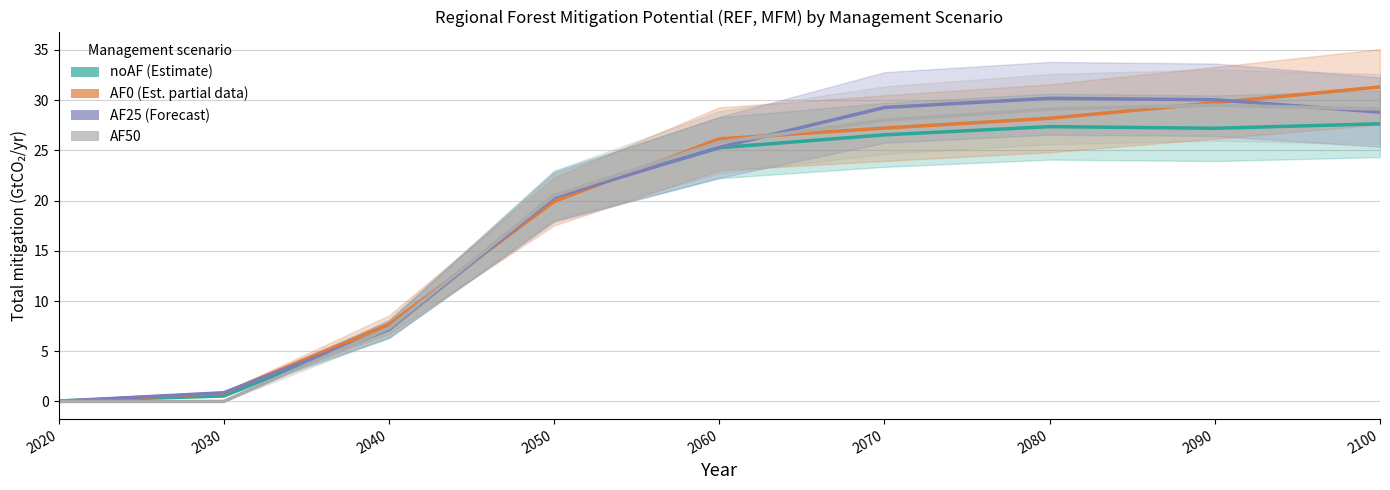

Is this an area chart (filled region under the line)?

No